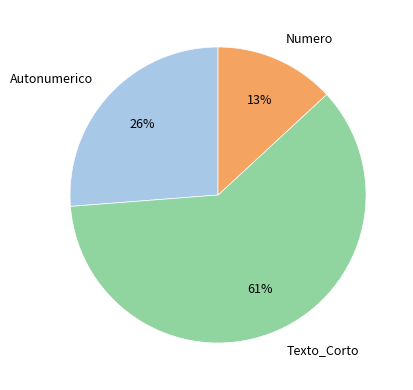

Is the sum of Numero and Autonumerico greater than half?

No